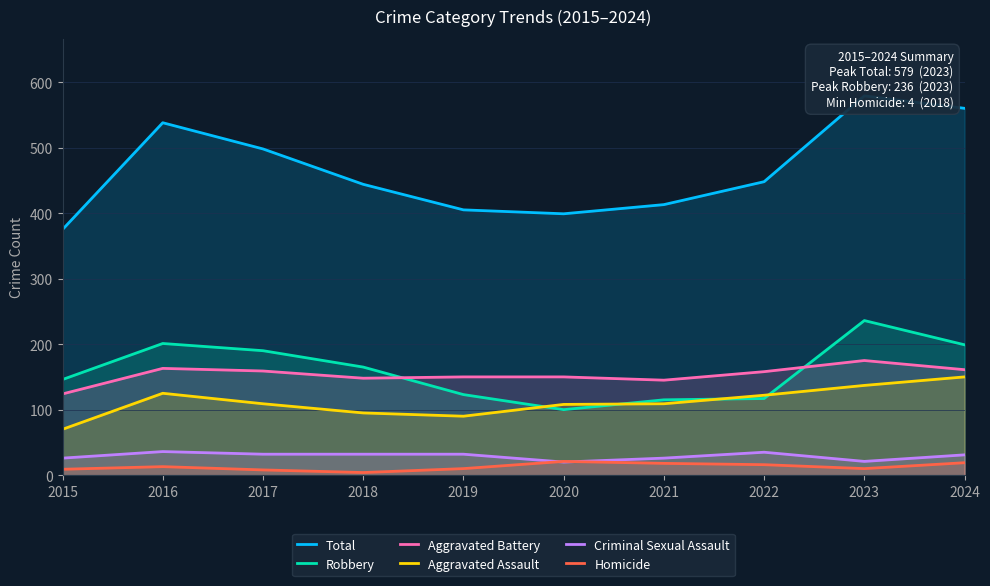

What are all the series names shown in the legend?

Total, Robbery, Aggravated Battery, Aggravated Assault, Criminal Sexual Assault, Homicide